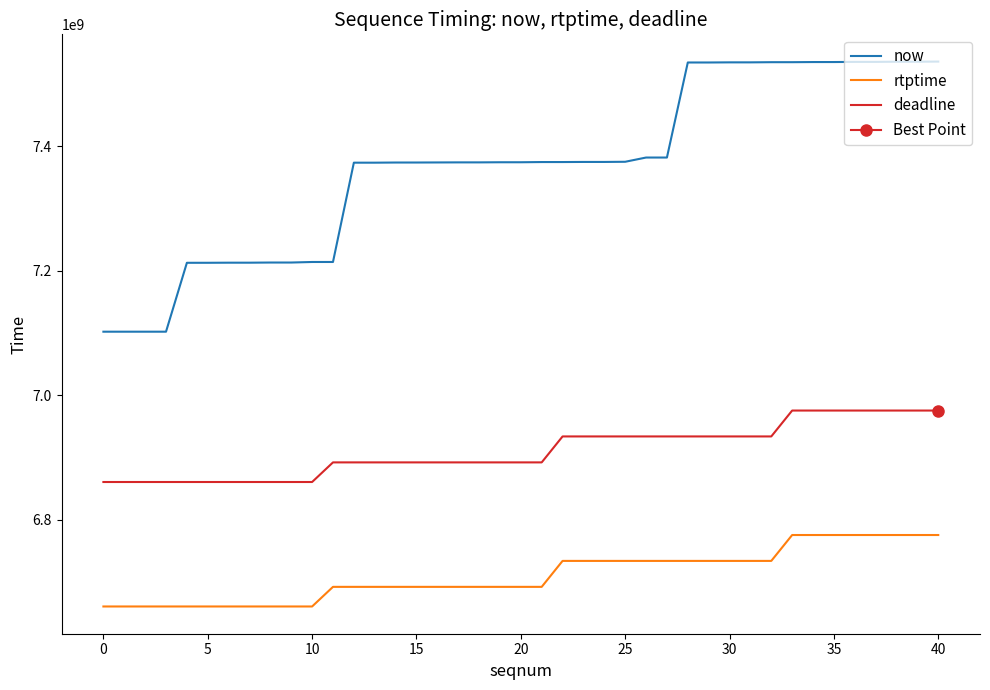

True or false: now and rtptime intersect in this chart.

False